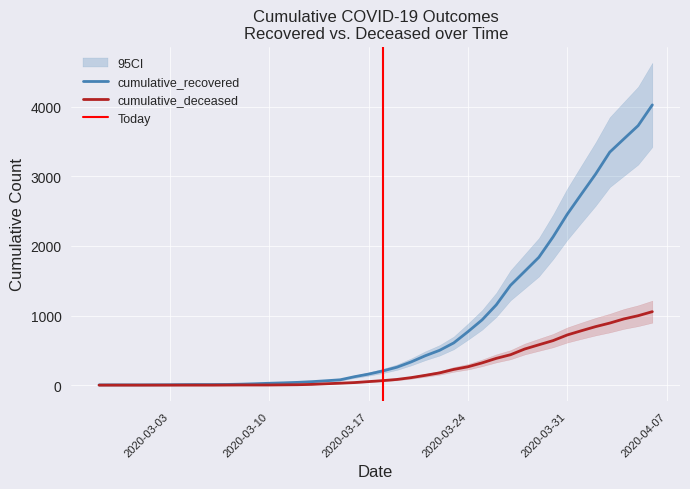

Rank the categories by cumulative_recovered value from lowest to highest.

2020-02-27, 2020-02-28, 2020-02-29, 2020-03-01, 2020-03-02, 2020-03-03, 2020-03-04, 2020-03-05, 2020-03-06, 2020-03-07, 2020-03-08, 2020-03-09, 2020-03-10, 2020-03-11, 2020-03-12, 2020-03-13, 2020-03-14, 2020-03-15, 2020-03-16, 2020-03-17, 2020-03-18, 2020-03-19, 2020-03-20, 2020-03-21, 2020-03-22, 2020-03-23, 2020-03-24, 2020-03-25, 2020-03-26, 2020-03-27, 2020-03-28, 2020-03-29, 2020-03-30, 2020-03-31, 2020-04-01, 2020-04-02, 2020-04-03, 2020-04-04, 2020-04-05, 2020-04-06